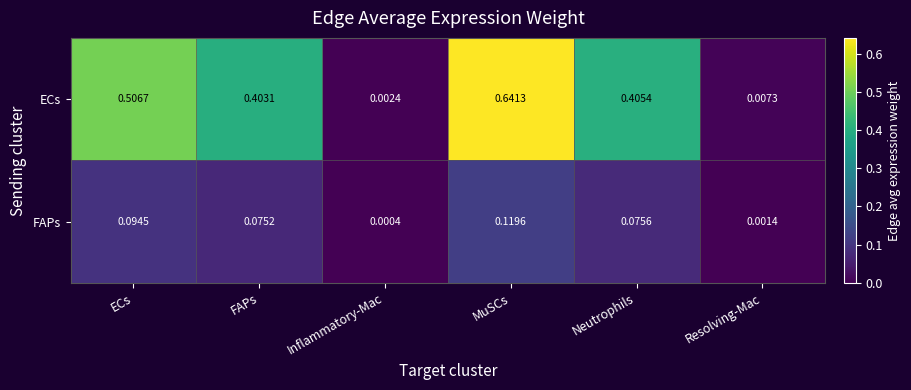

Which series has the widest spread of values?

ECs